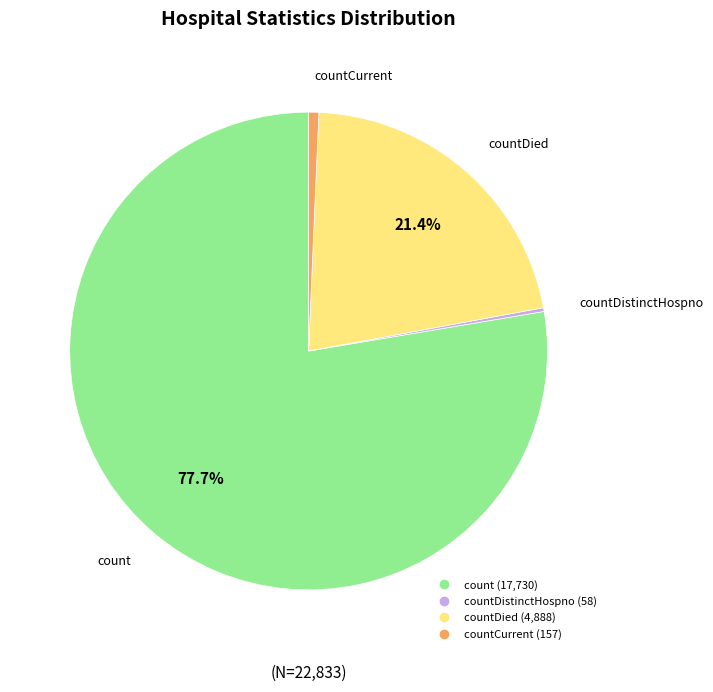

Is there any slice that represents more than half of the pie?

Yes